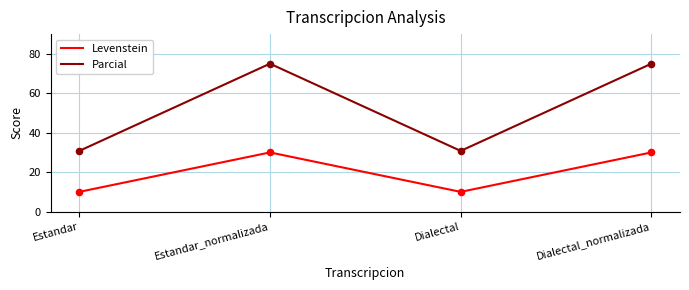

Which series has the largest total across all categories?

Parcial